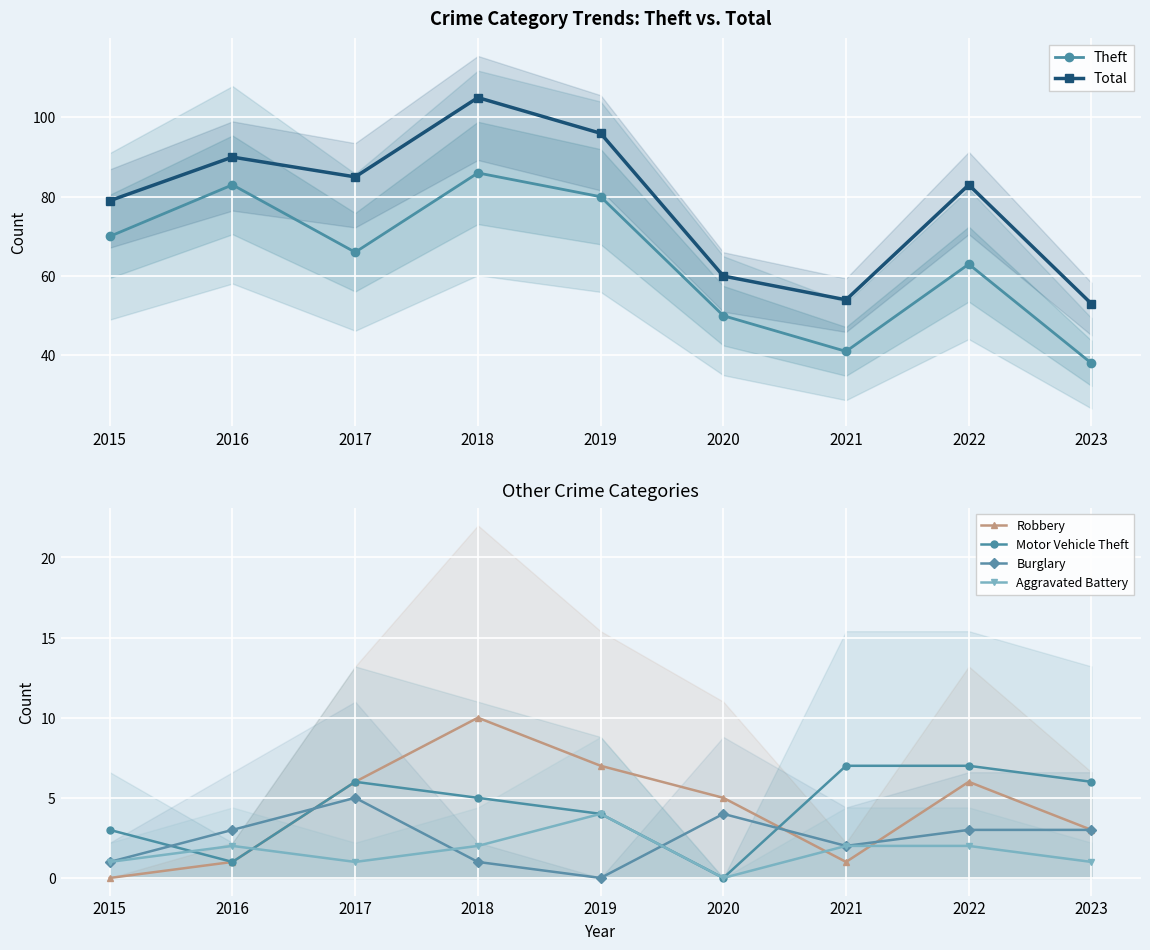

Reading right to left, what are all the values shown in this chart?

Theft: 38	63	41	50	80	86	66	83	70
Total: 53	83	54	60	96	105	85	90	79
Robbery: 3	6	1	5	7	10	6	1	0
Motor Vehicle Theft: 6	7	7	0	4	5	6	1	3
Burglary: 3	3	2	4	0	1	5	3	1
Aggravated Battery: 1	2	2	0	4	2	1	2	1